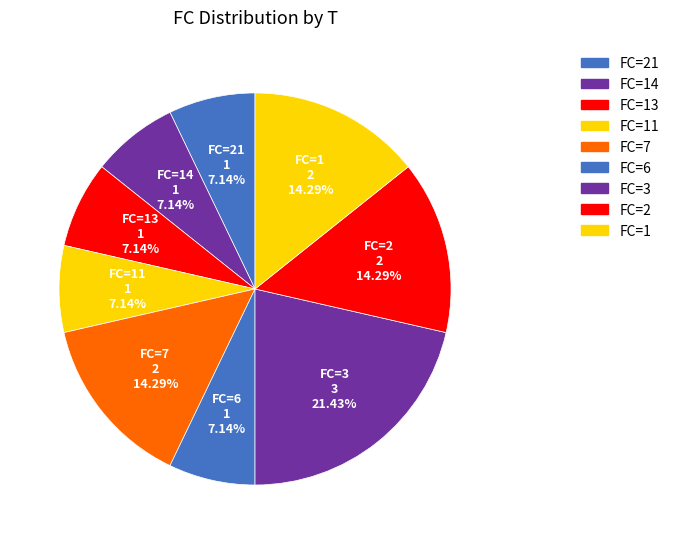

Which category has the biggest portion of the pie?

FC=3